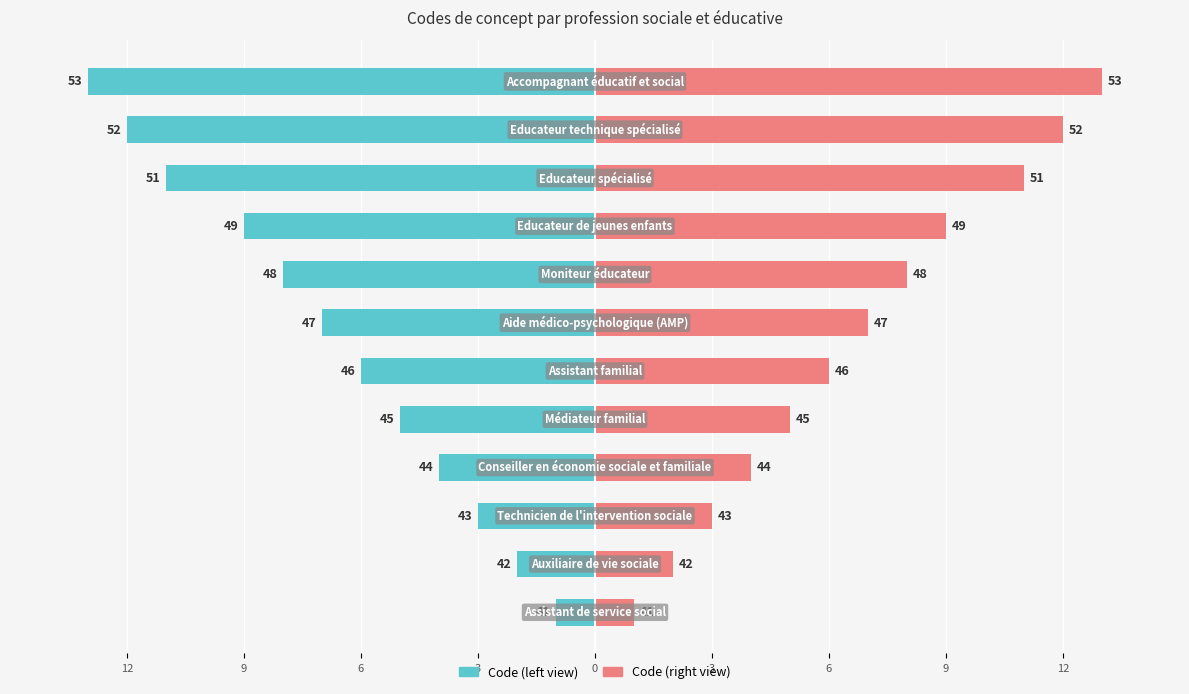

What is the maximum value shown in the chart?

13